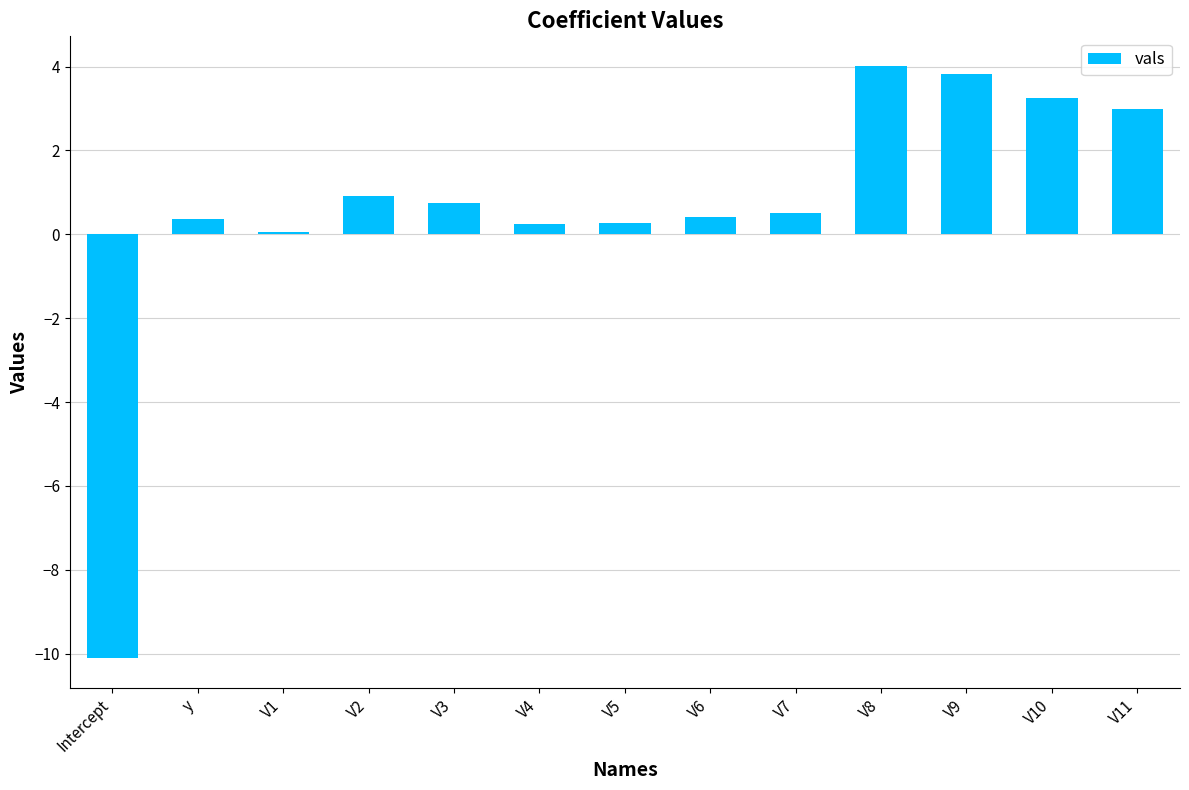

Count the number of data series in this chart.

1